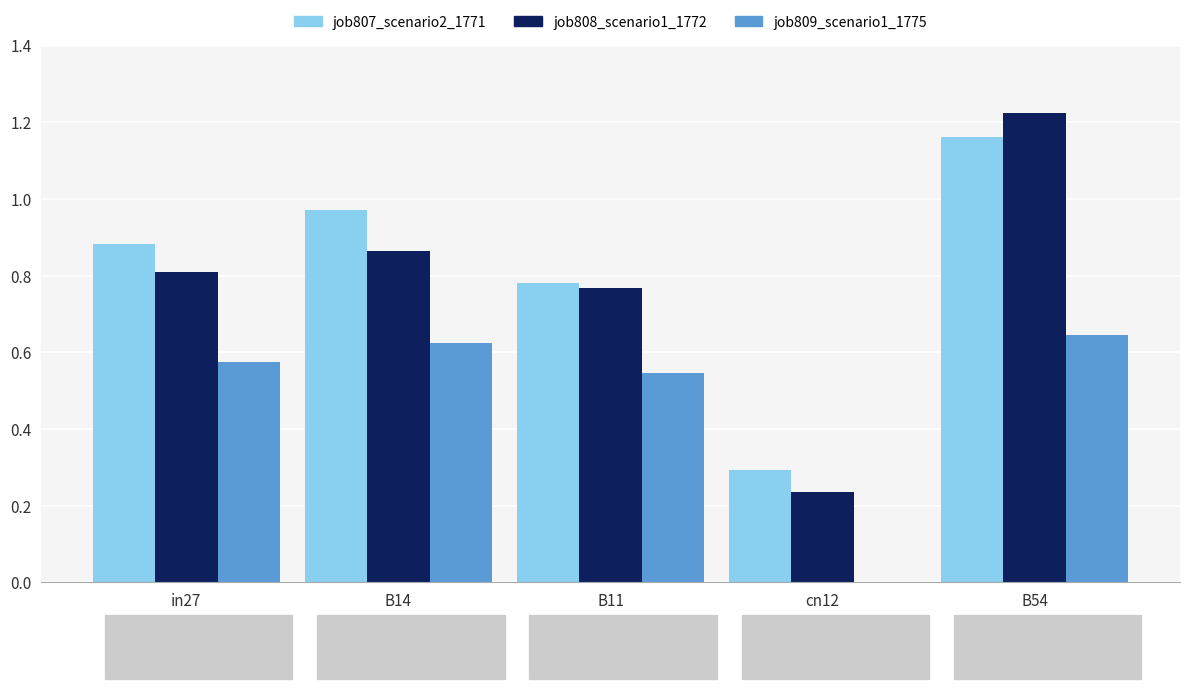

At which label does job807_scenario2_1771 reach its peak?

B54